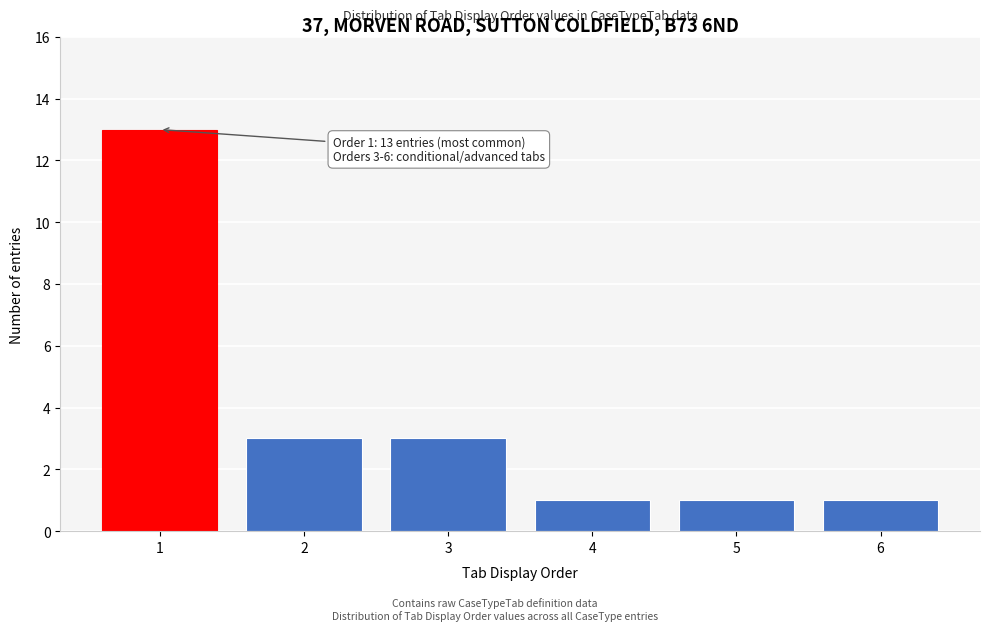

Reading left to right, transcribe all the data shown in this chart.

1=13	2=3	3=3	4=1	5=1	6=1